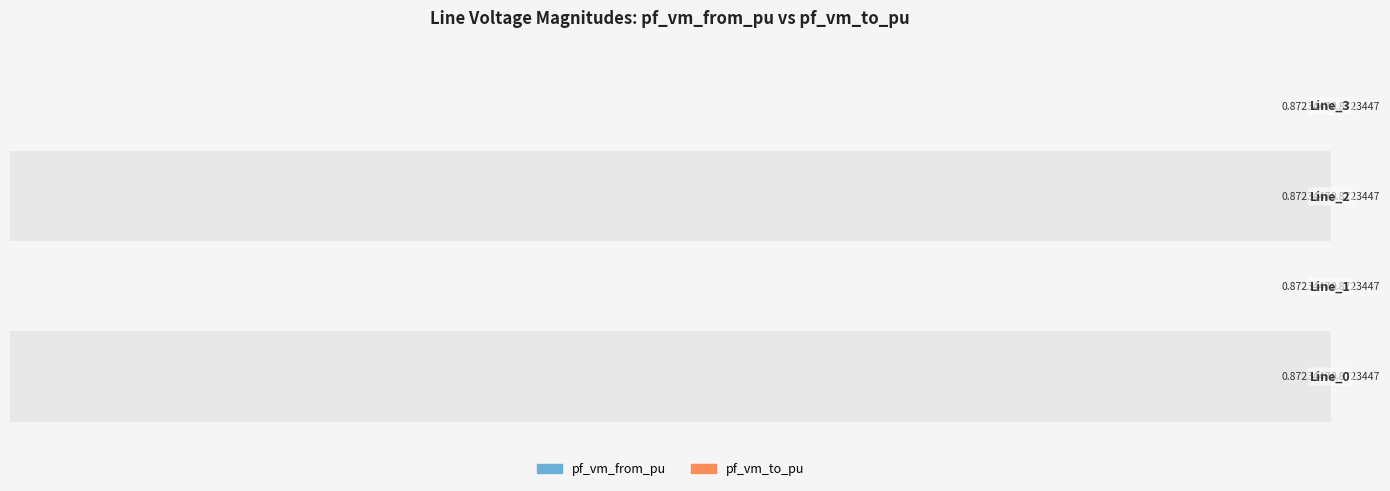

How many bars are there in each group?

2